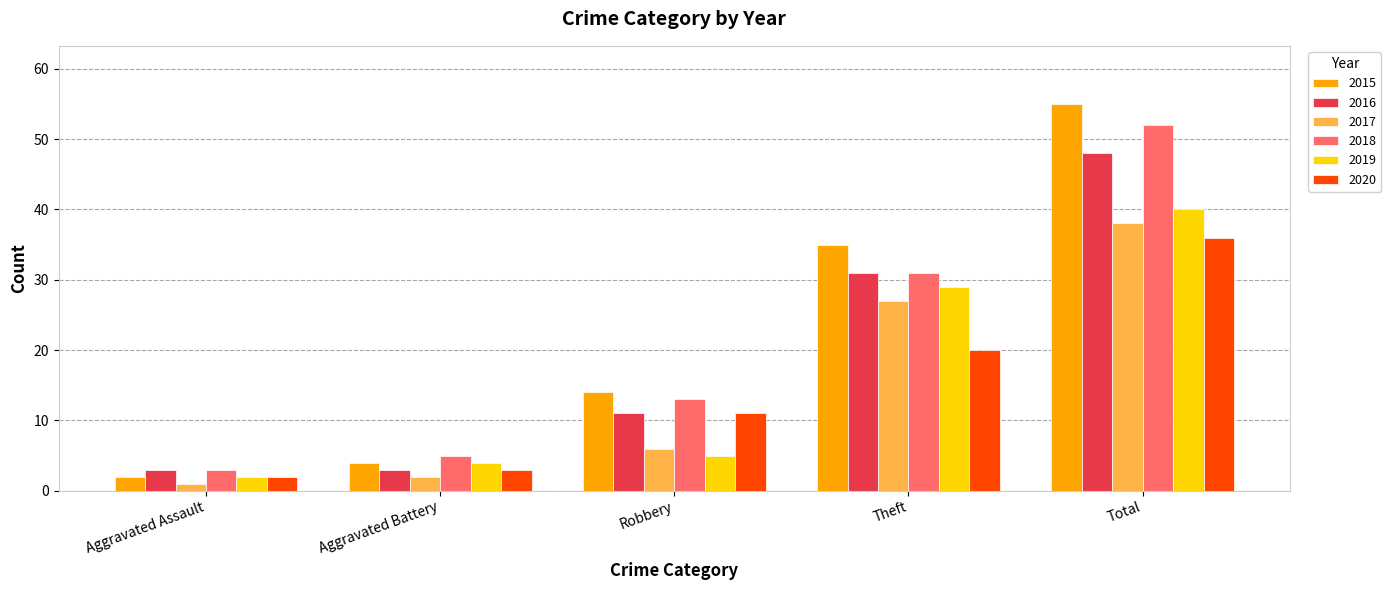

Does the chart contain stacked bars?

No